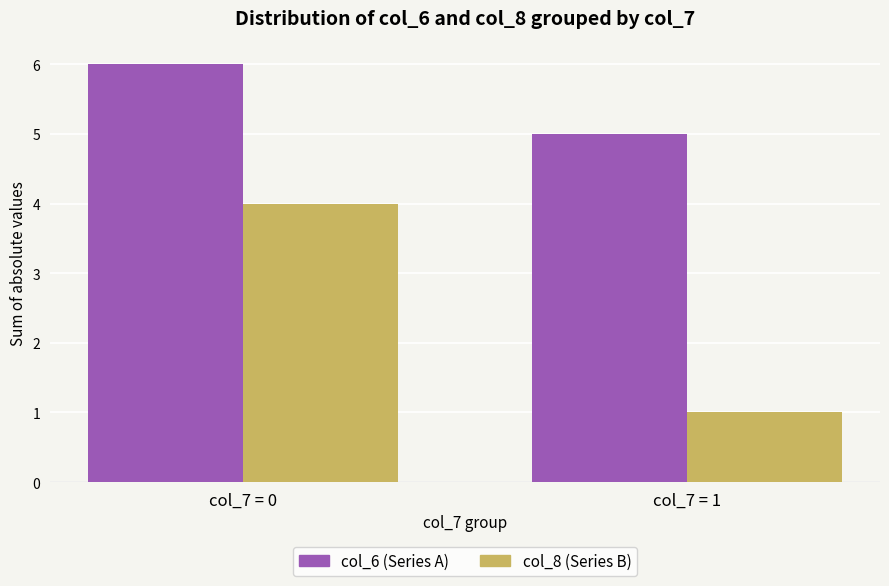

At which category is the sum across all series the highest?

col_7 = 0